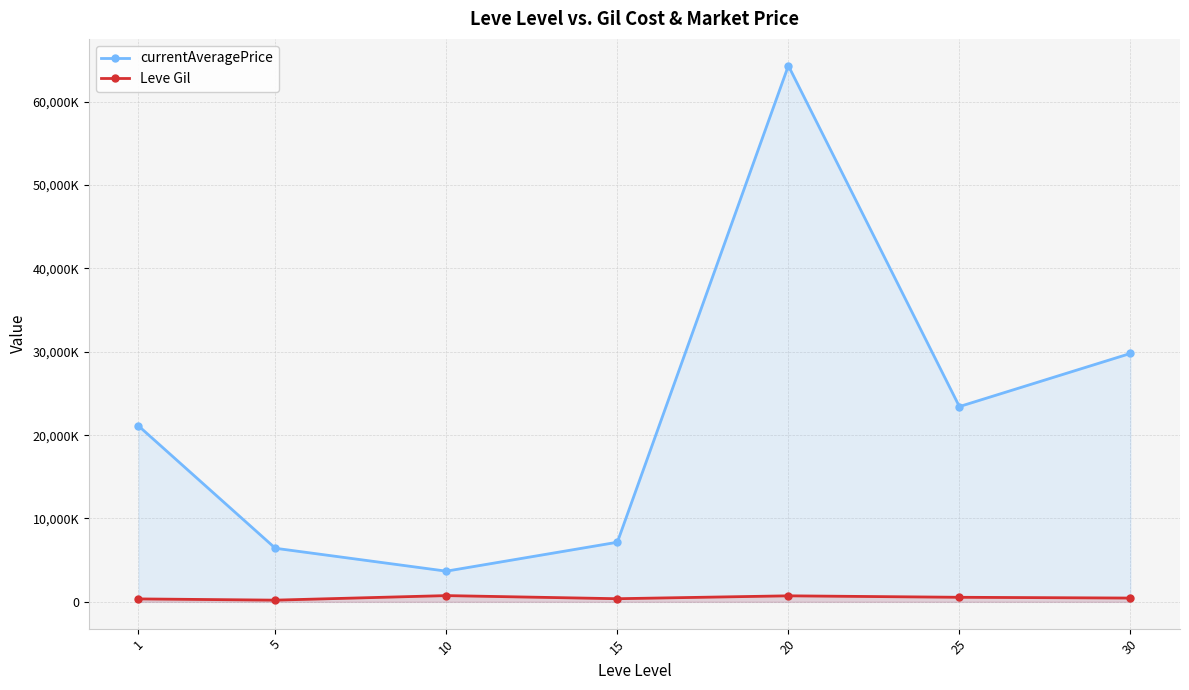

At 20, list the series in order from largest to smallest.

currentAveragePrice, Leve Gil